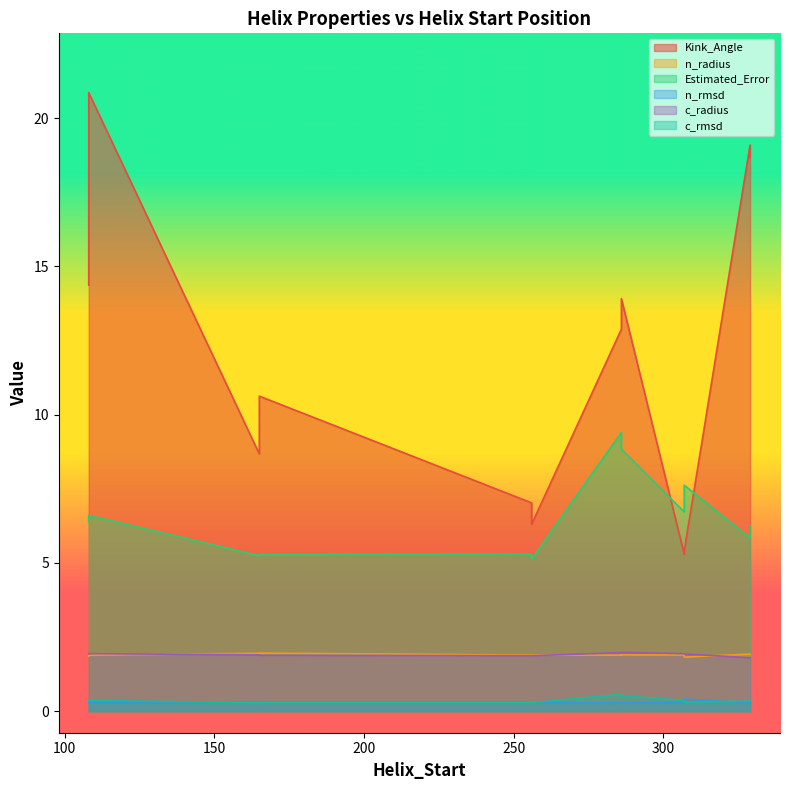

The c_rmsd series shows 0.6 at 329. True or false?

False